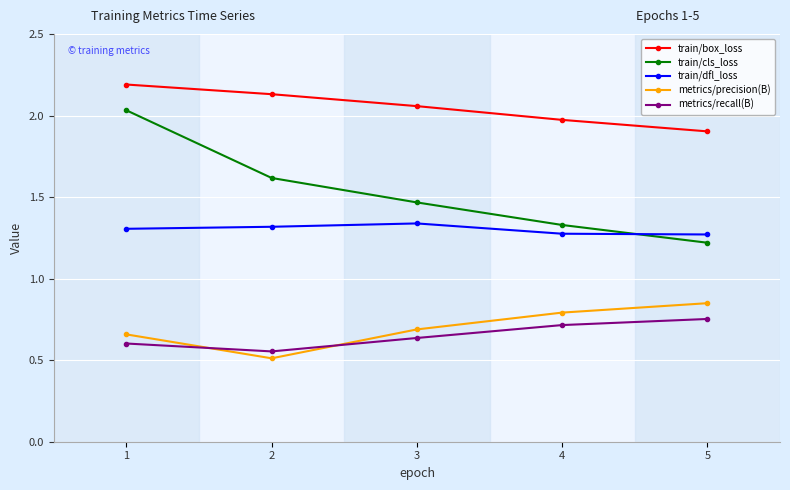

At how many categories does at least one series exceed 2?

3